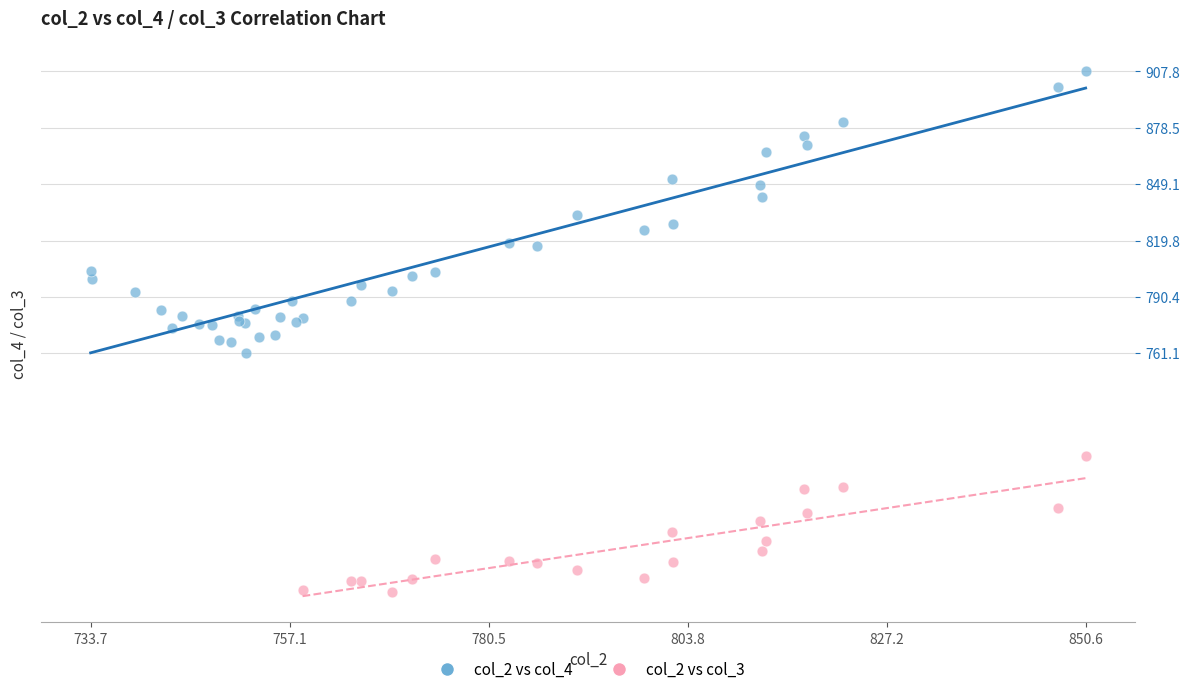

Which series reaches the minimum Y coordinate?

col_2 vs col_3